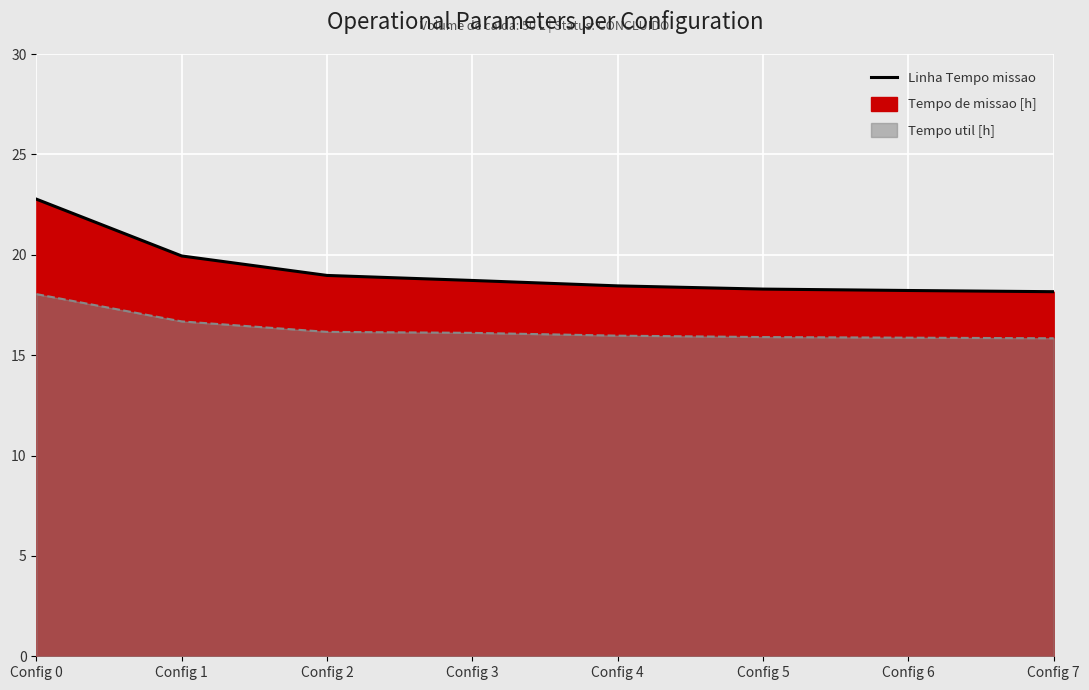

Which label corresponds to the largest value in the chart?

Config 0